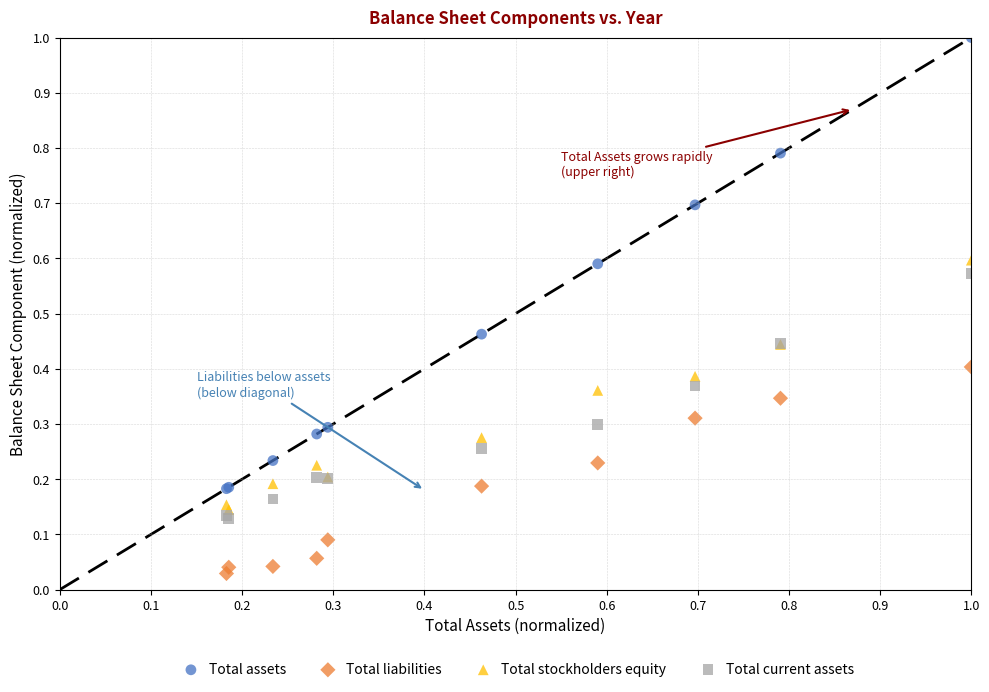

Which series reaches the minimum Y coordinate?

Total liabilities